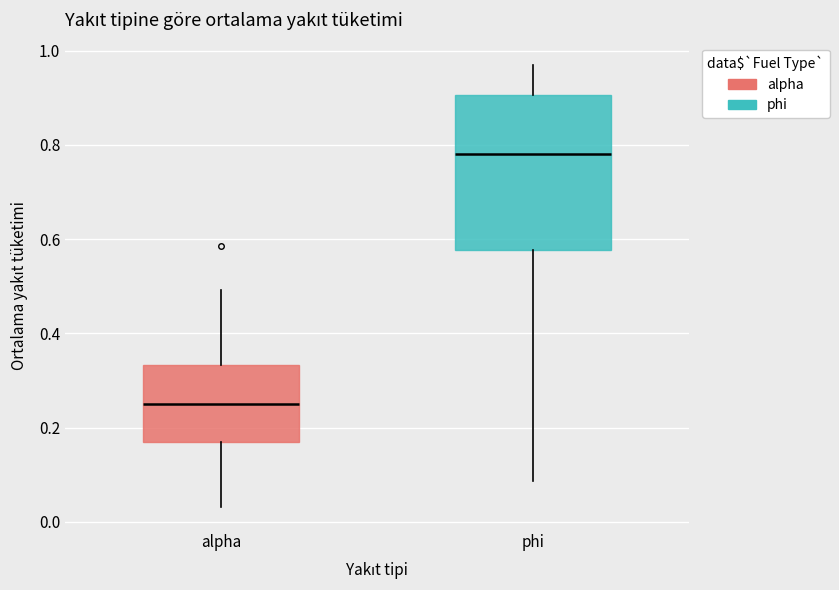

Which box has the lowest median line?

alpha